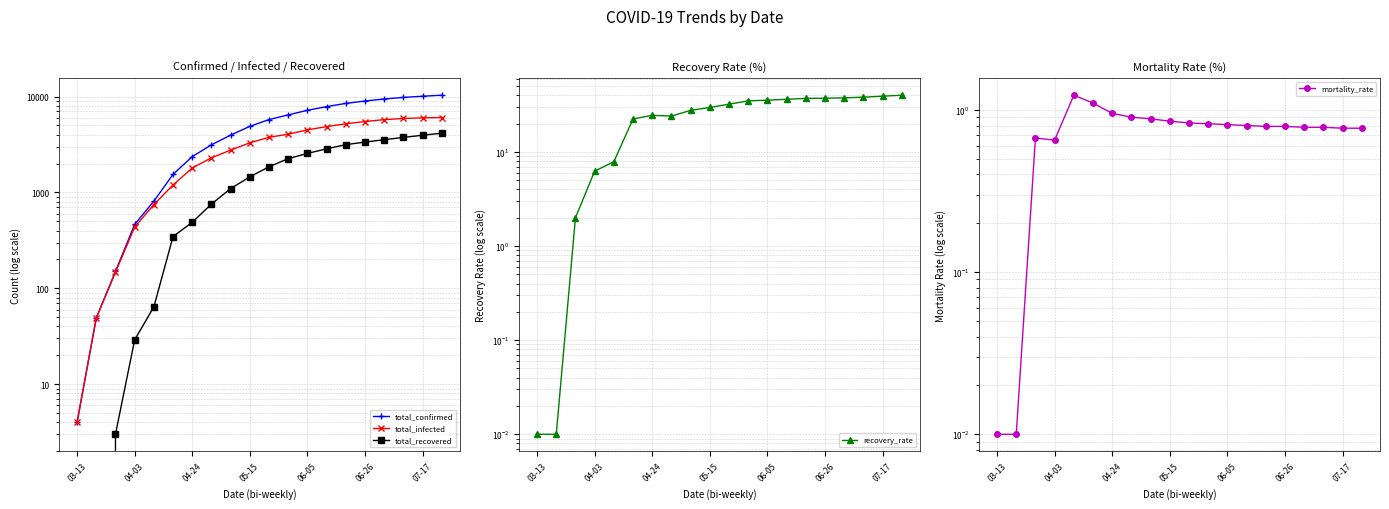

How many lines are shown in the chart?

5